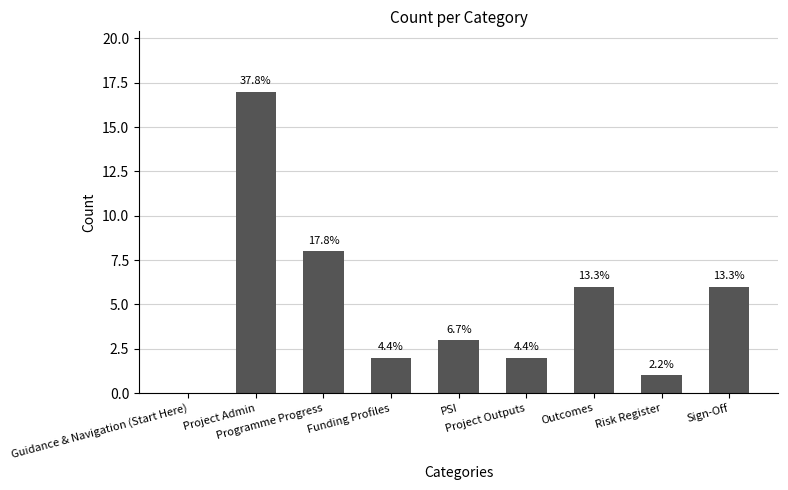

What is the label of the 3rd bar from the right?

Outcomes